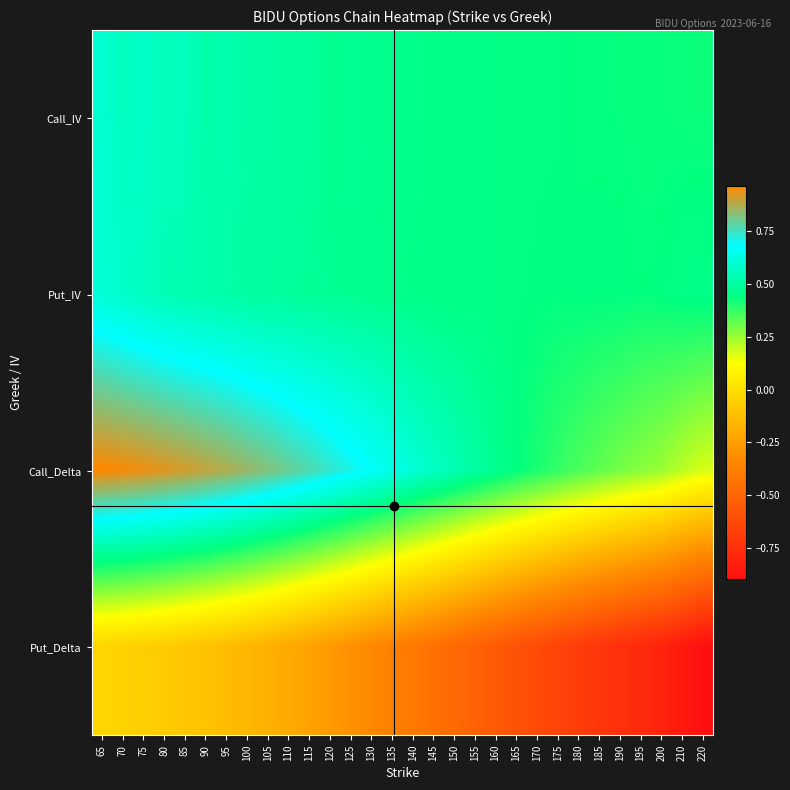

List the series in order of their peak value, lowest first.

Put_Delta, Call_IV, Put_IV, Call_Delta